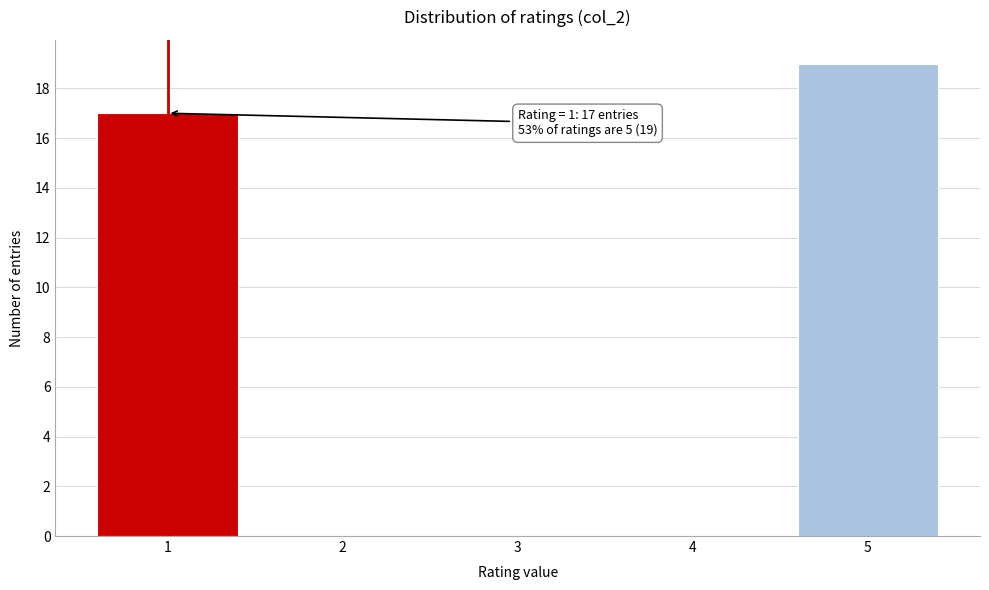

Reading left to right, extract all data points from this chart.

1=17	2=0	3=0	4=0	5=19